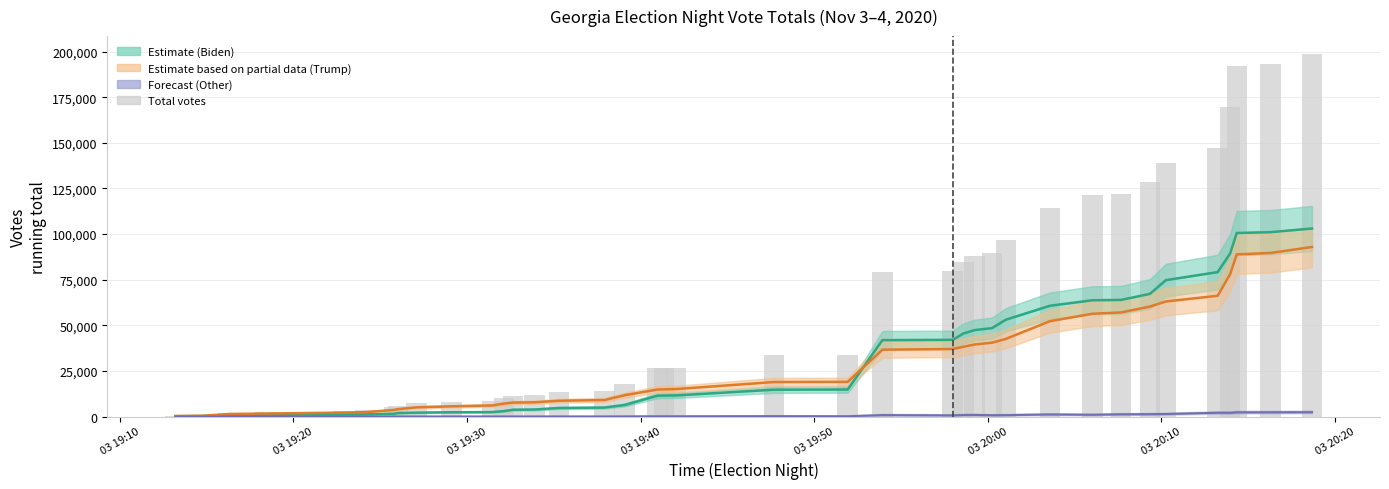

At how many categories does at least one series exceed 1744?

34